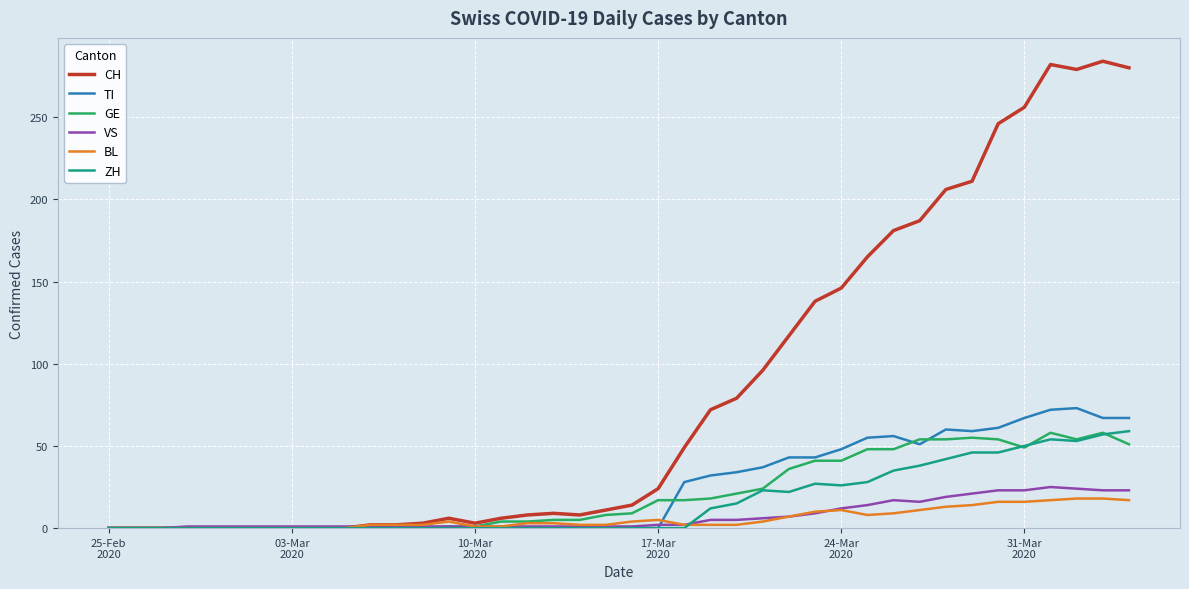

What is the sum of all ZH values?

633